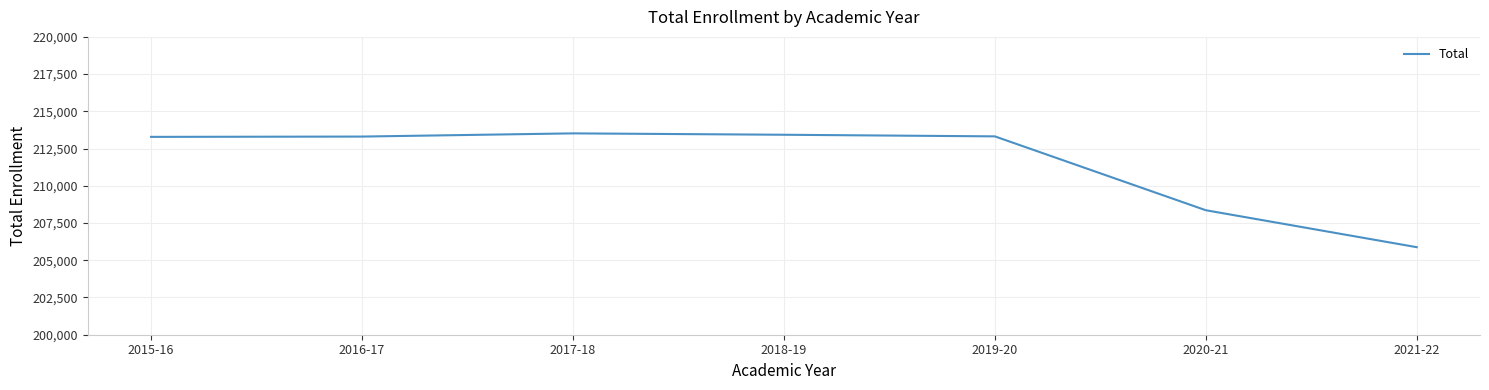

What is the approximate value at 2018-19?

213428